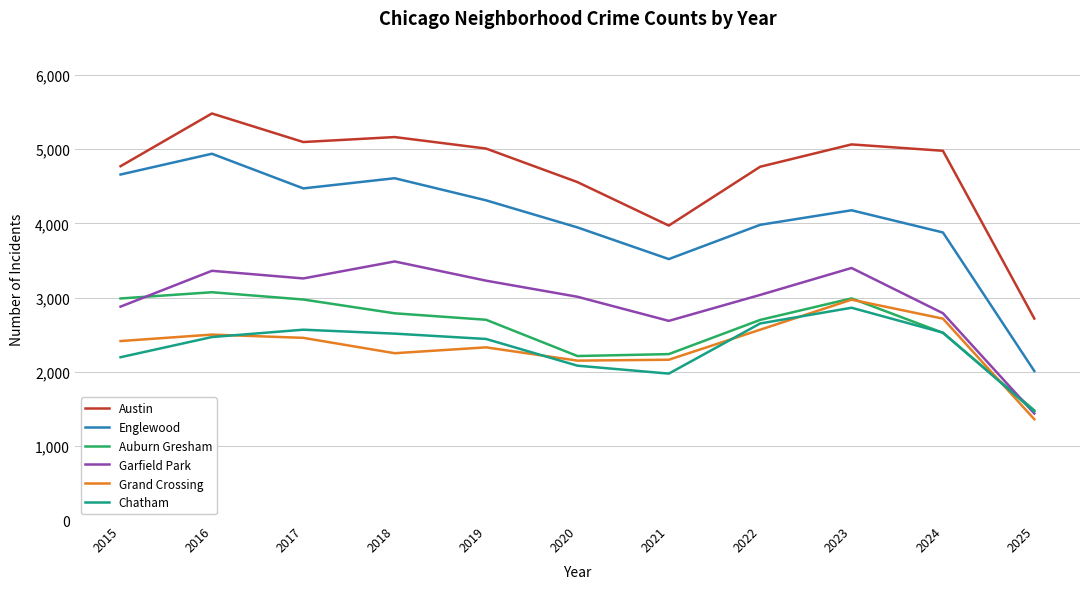

Rank the series by their maximum value, from lowest to highest.

Chatham, Grand Crossing, Auburn Gresham, Garfield Park, Englewood, Austin